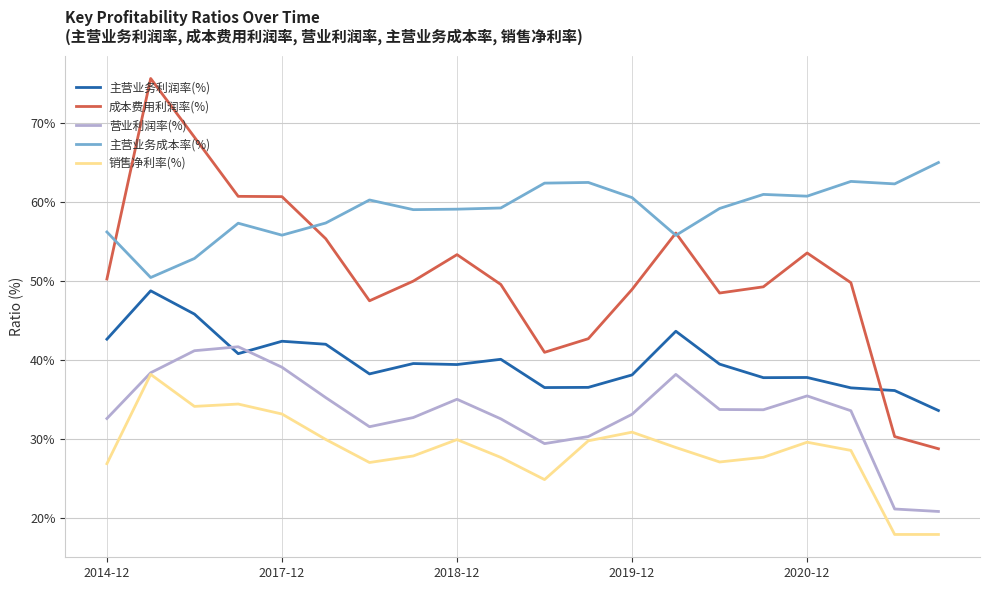

What is the smallest value displayed?

17.9